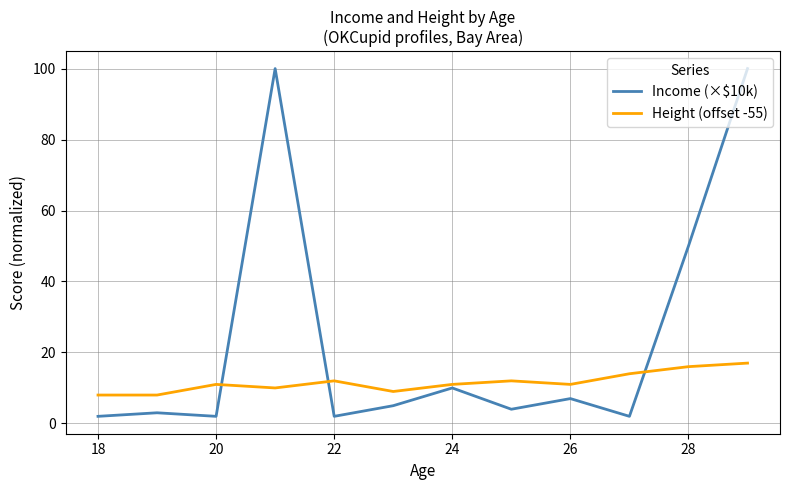

Which series has the largest total across all categories?

Income (×$10k)